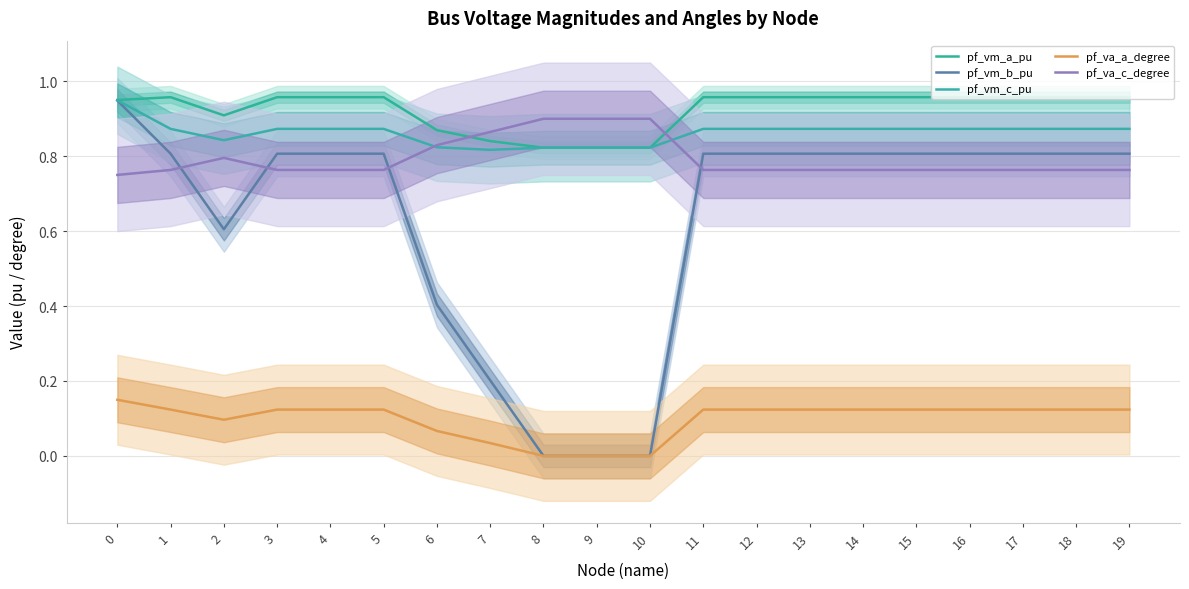

At how many categories does at least one series exceed 0?

20